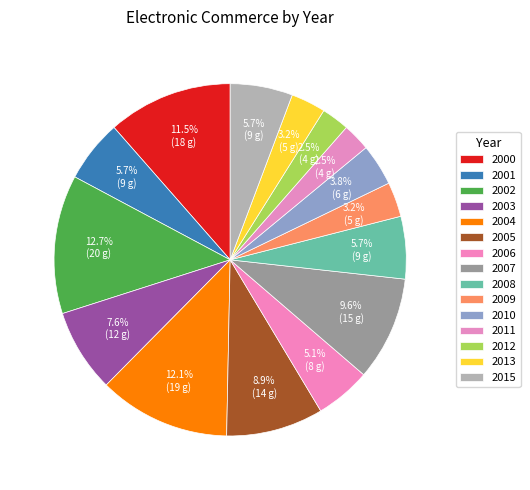

What percentage is the 2000 slice, to the nearest percent?

11%